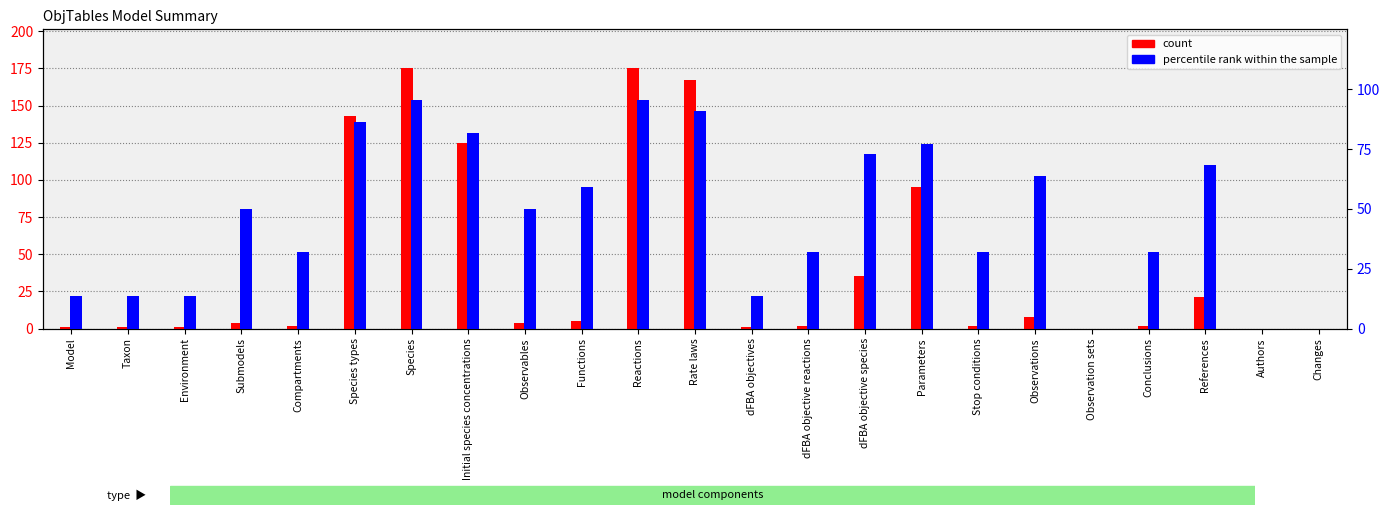

What is the sum of all percentile rank within the sample values?

1072.7